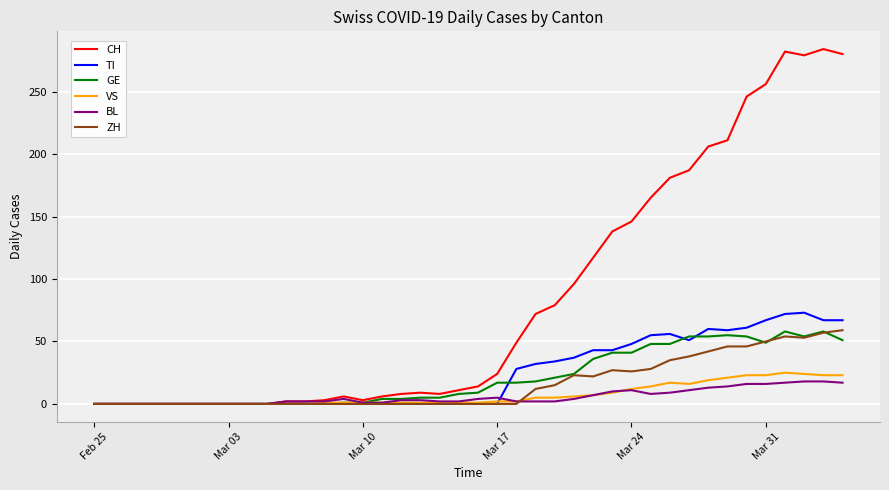

What is the highest value of the VS series?

25